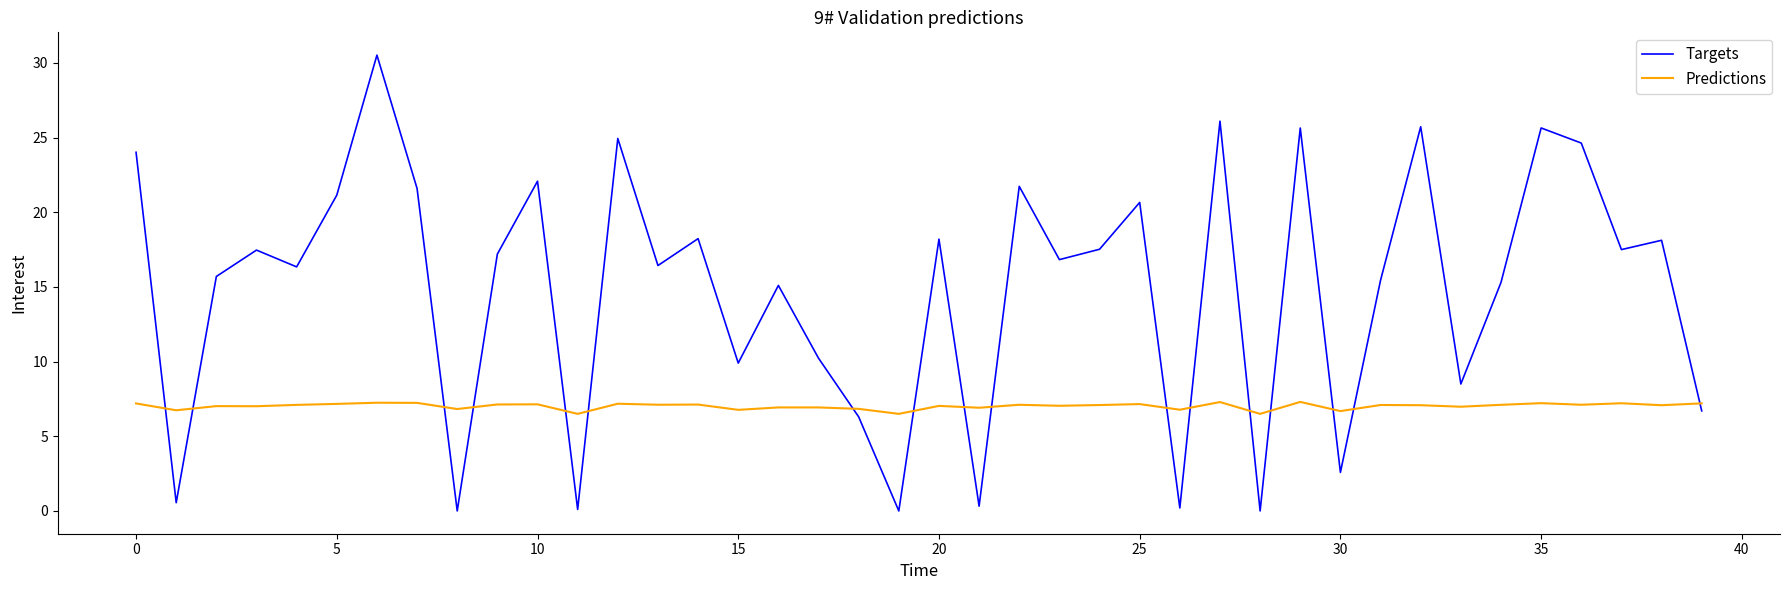

Rank the series by their average value, from highest to lowest.

Targets, Predictions